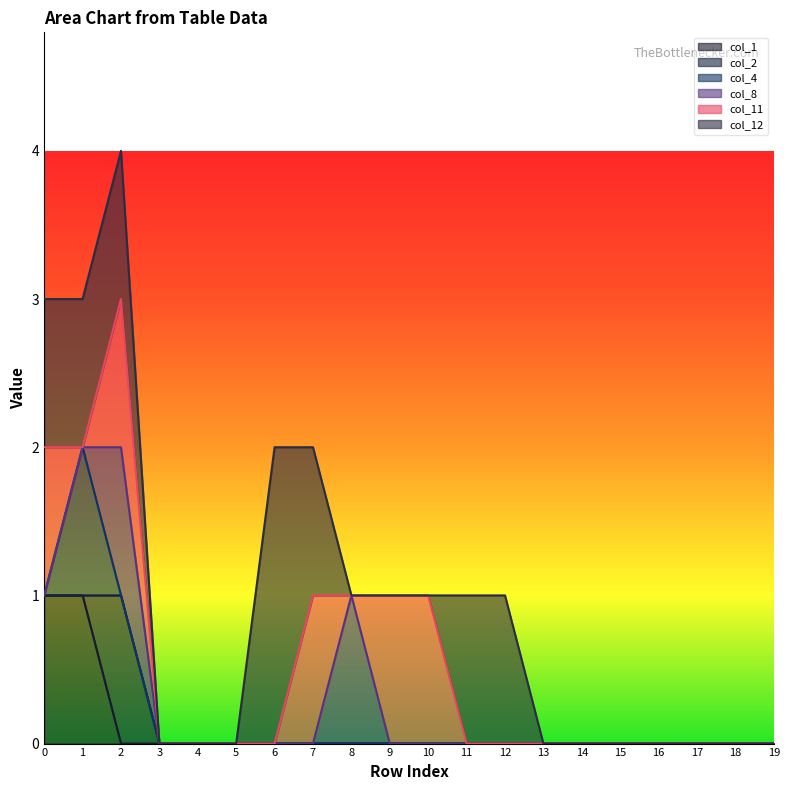

How many distinct data groups are displayed?

6